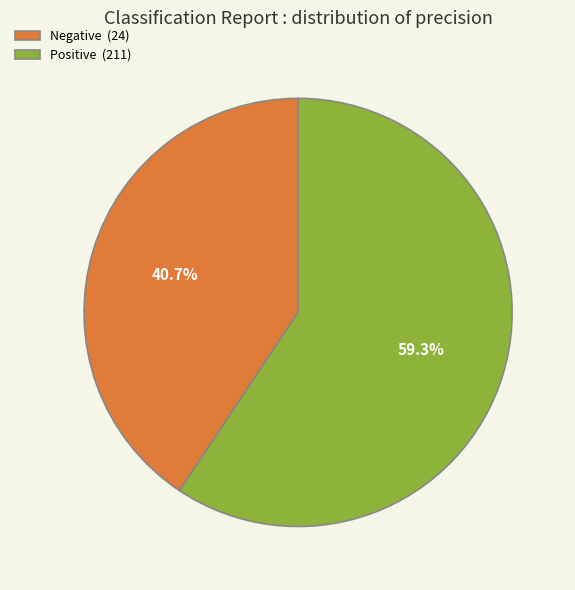

To the nearest percent, what is the average slice percentage?

50%